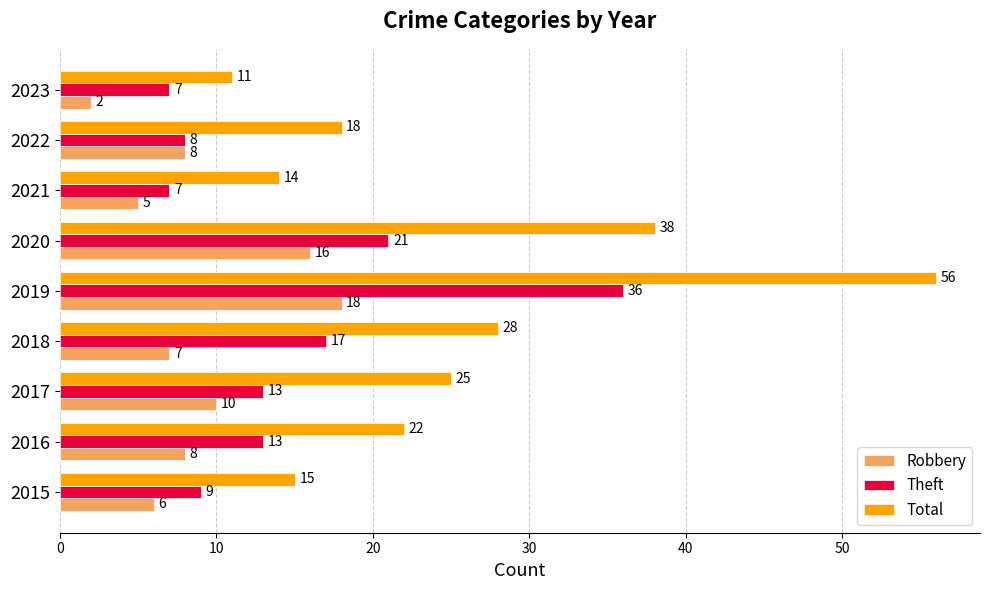

List the series in order of their peak value, highest first.

Total, Theft, Robbery